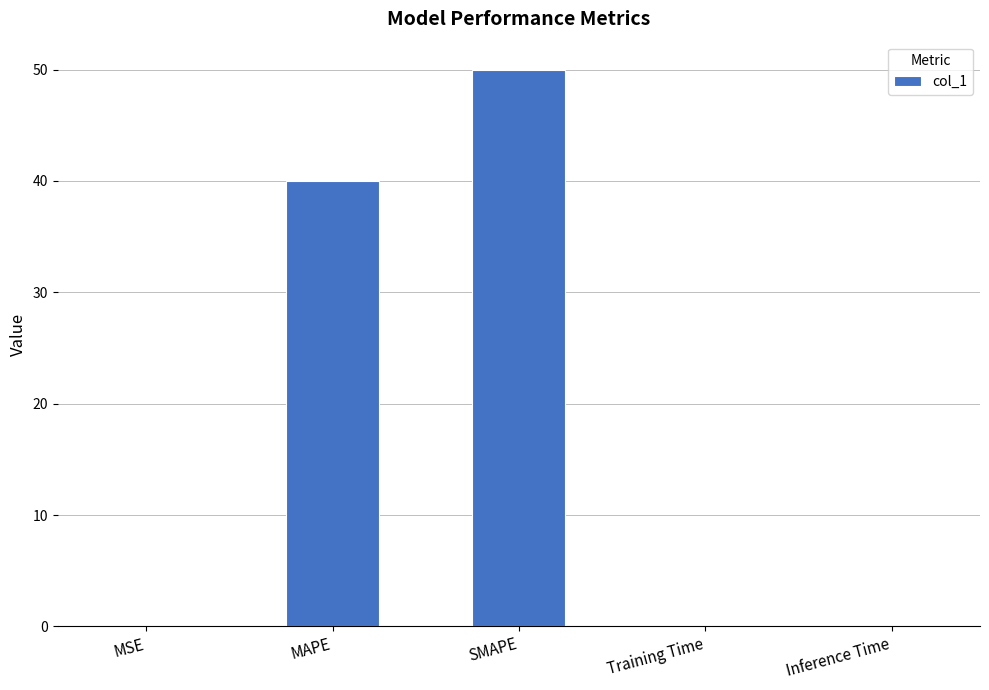

Between MAPE and SMAPE, which is larger?

SMAPE